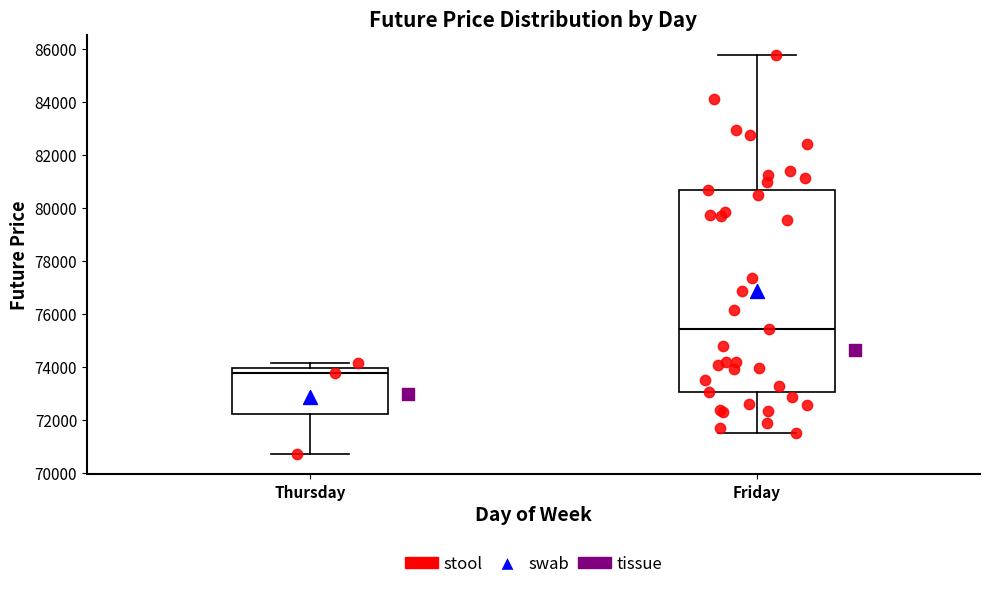

Comparing the boxes themselves (not the whiskers), which one is the tallest?

Friday